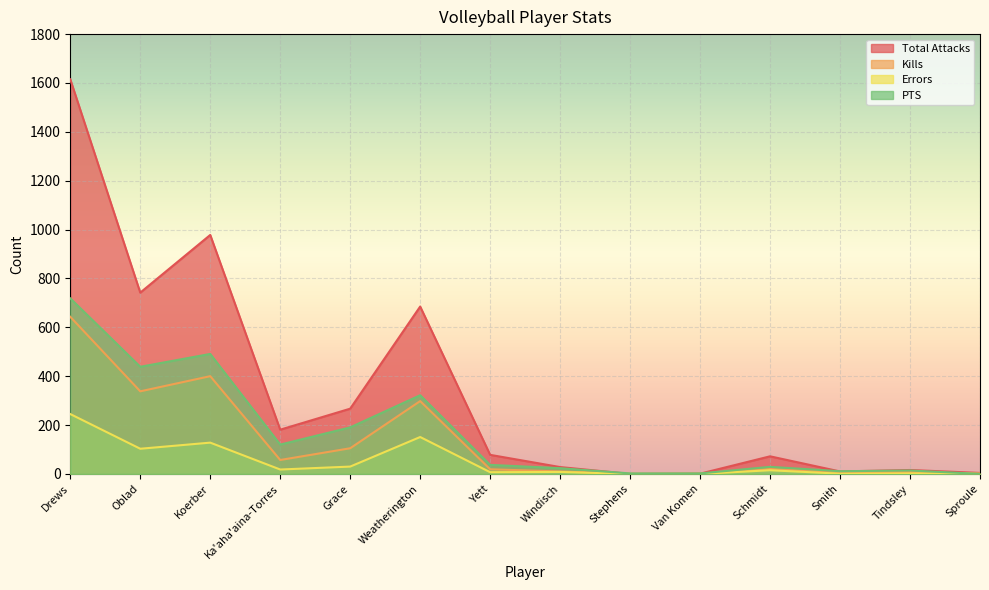

What is the sum of all PTS values?

2399.0